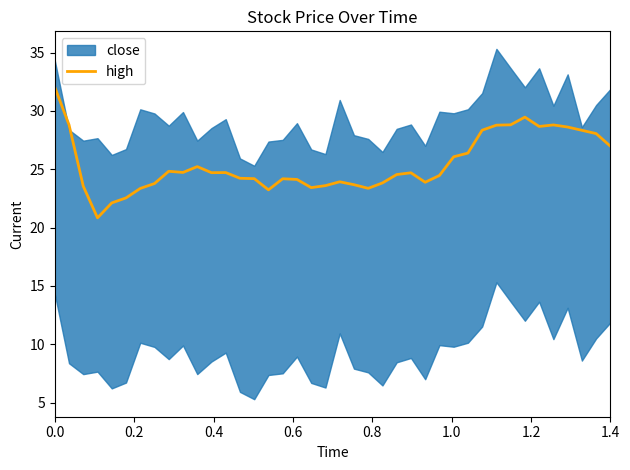

What is the highest value of the high series?

32.0